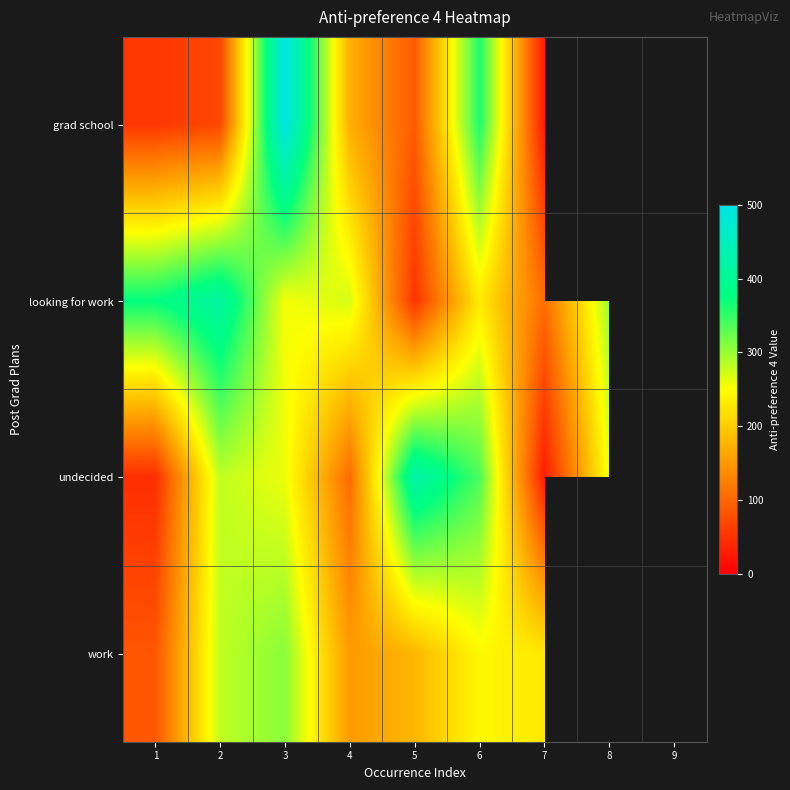

How many values in the looking for work series exceed 255?

4